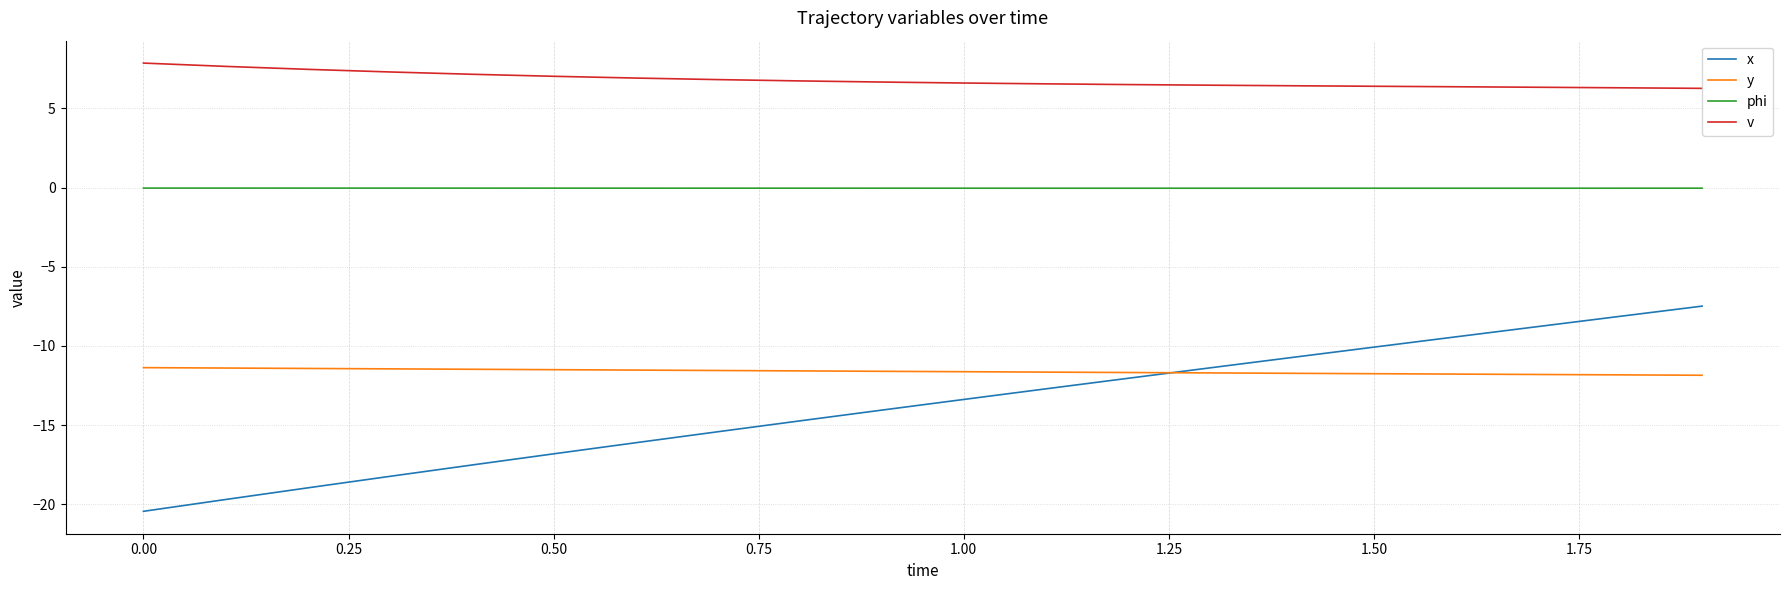

What is the minimum value for v?

6.3